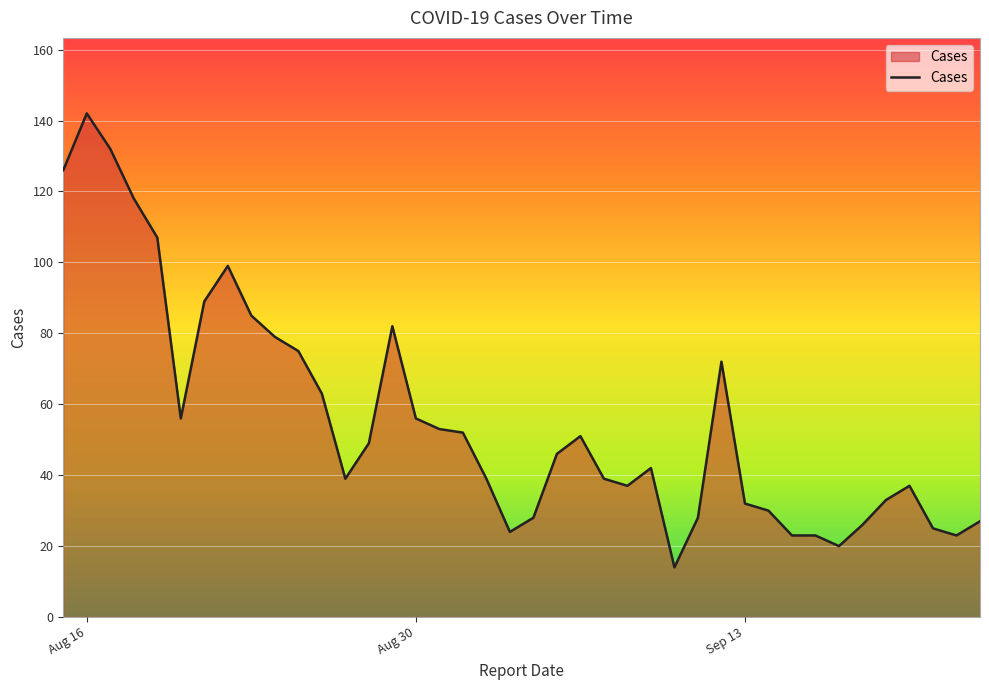

What is the maximum value shown in the chart?

142